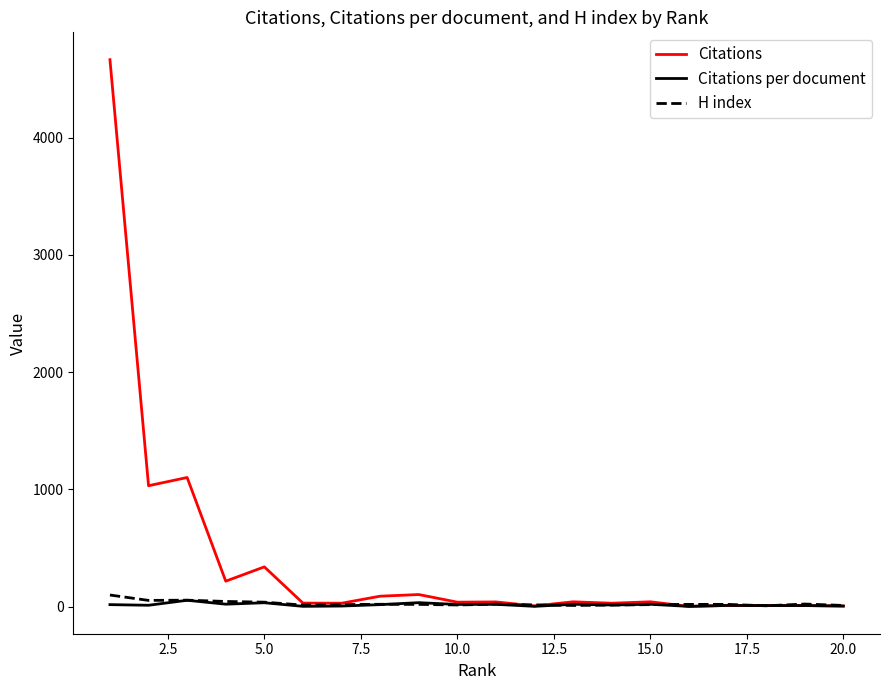

Which series has the largest total across all categories?

Citations